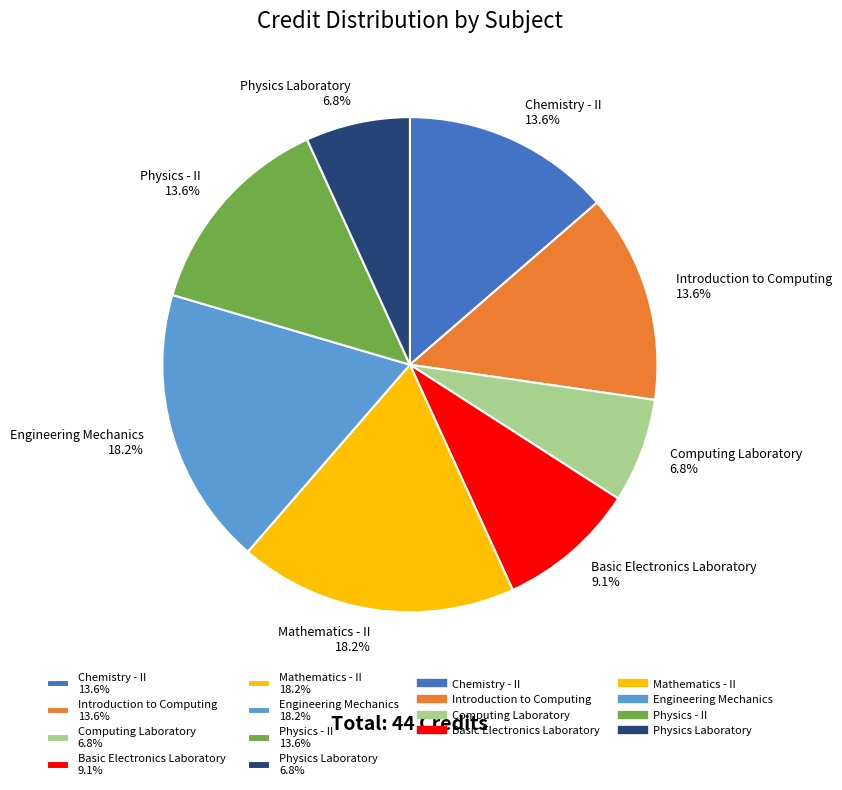

What is the ratio of the value at Introduction to Computing 13.6% to the value at Physics Laboratory 6.8%?

2.0